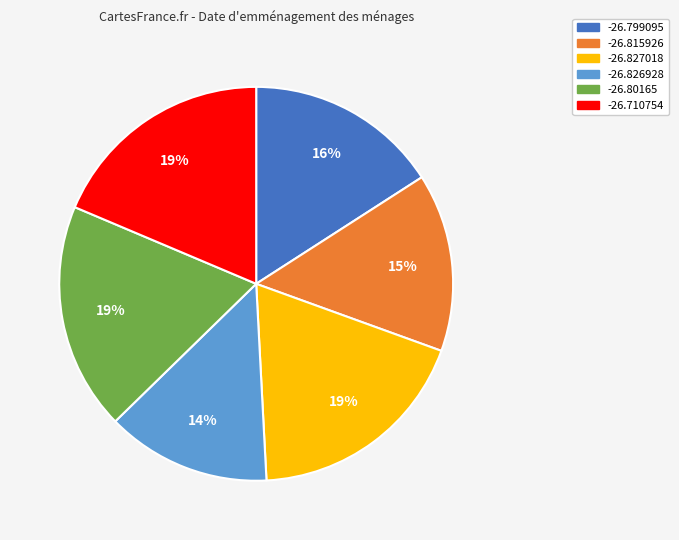

Is the sum of -26.80165 and -26.799095 greater than half?

No